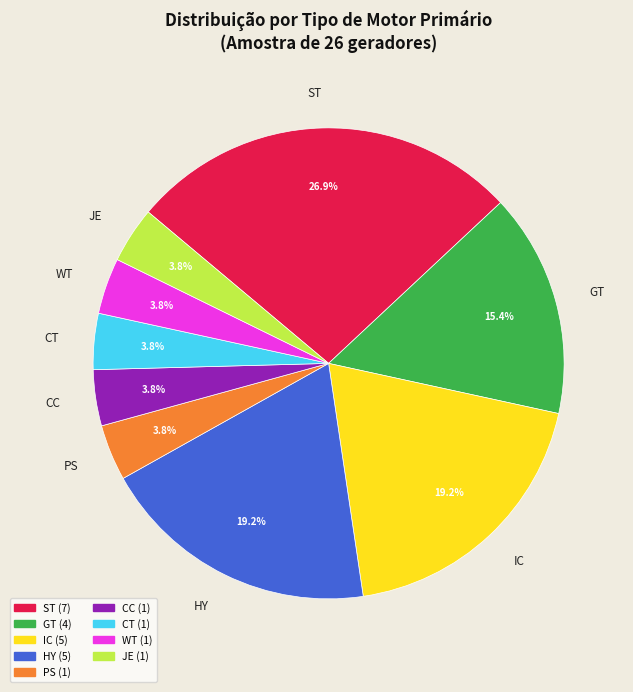

Do ST and WT together represent more than half of the pie?

No